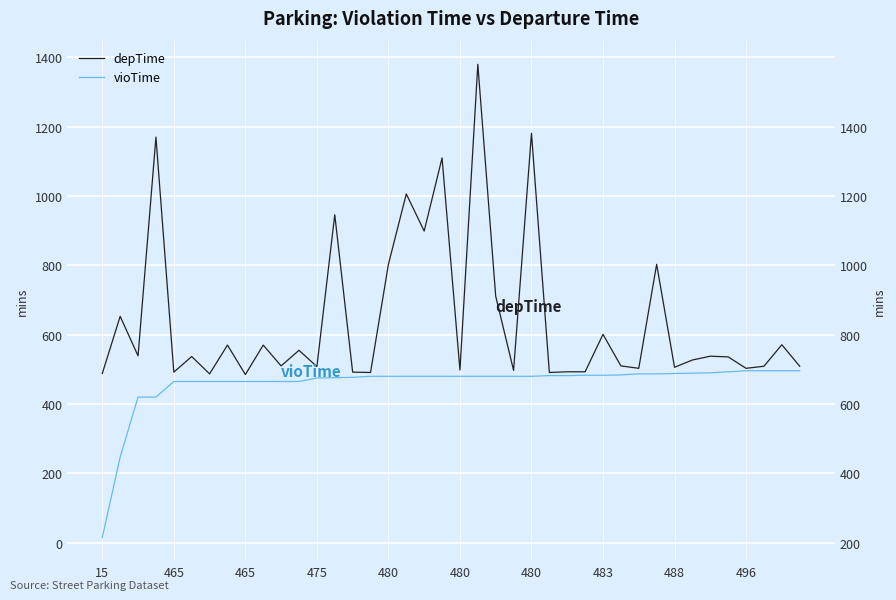

At which category is the sum across all series the highest?

21